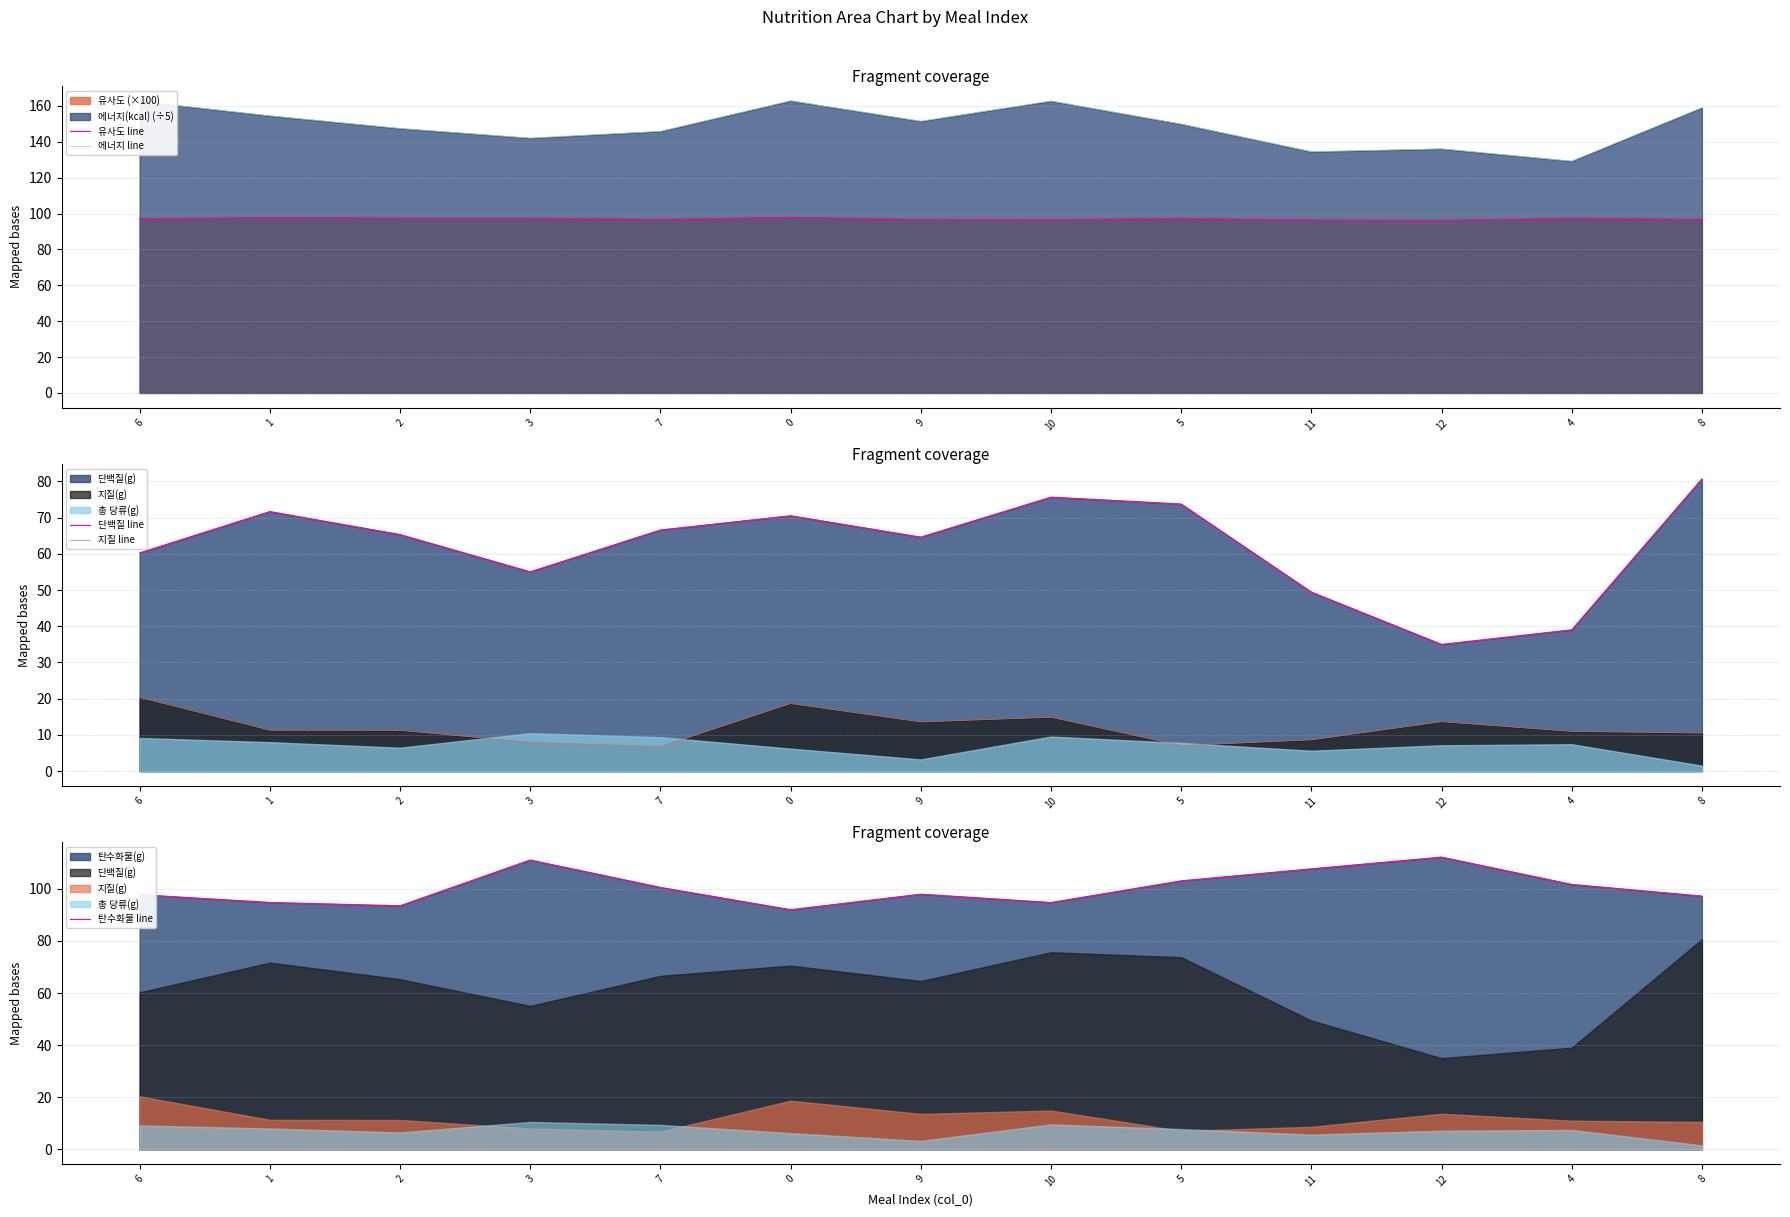

Does the chart have visible grid lines?

Yes